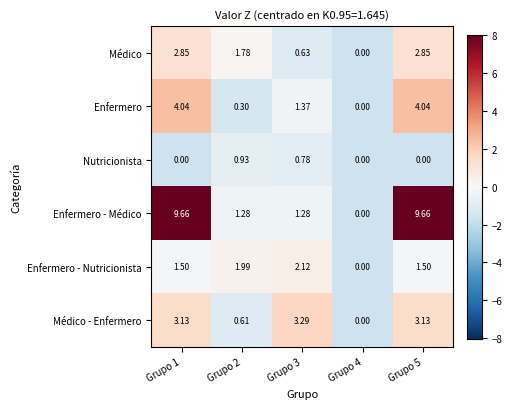

How many data points in Enfermero are less than 1?

2